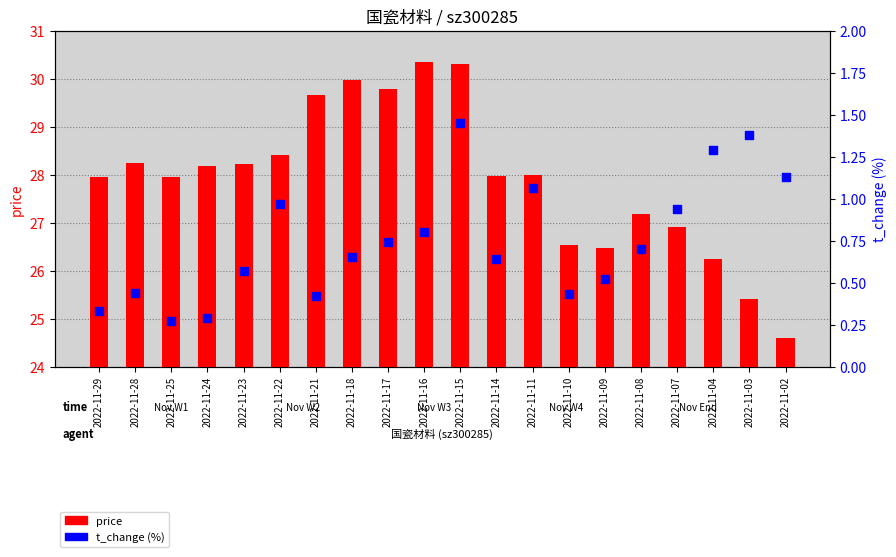

Which series reaches the minimum Y coordinate?

t_change